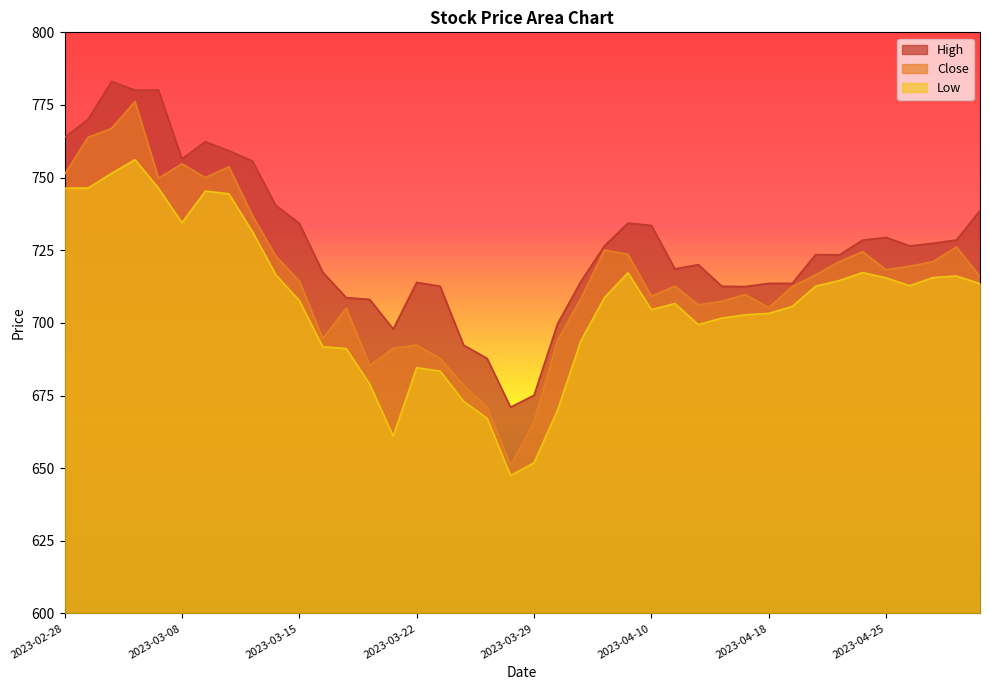

Which category has the highest value in the Low series?

2023-03-03